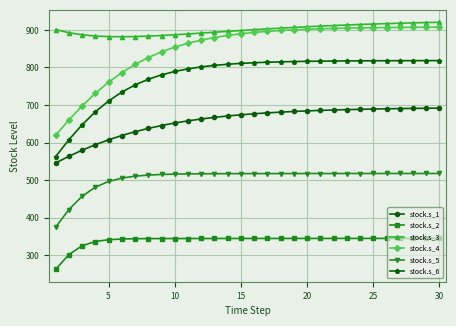

What is the minimum value shown in the chart?

262.4